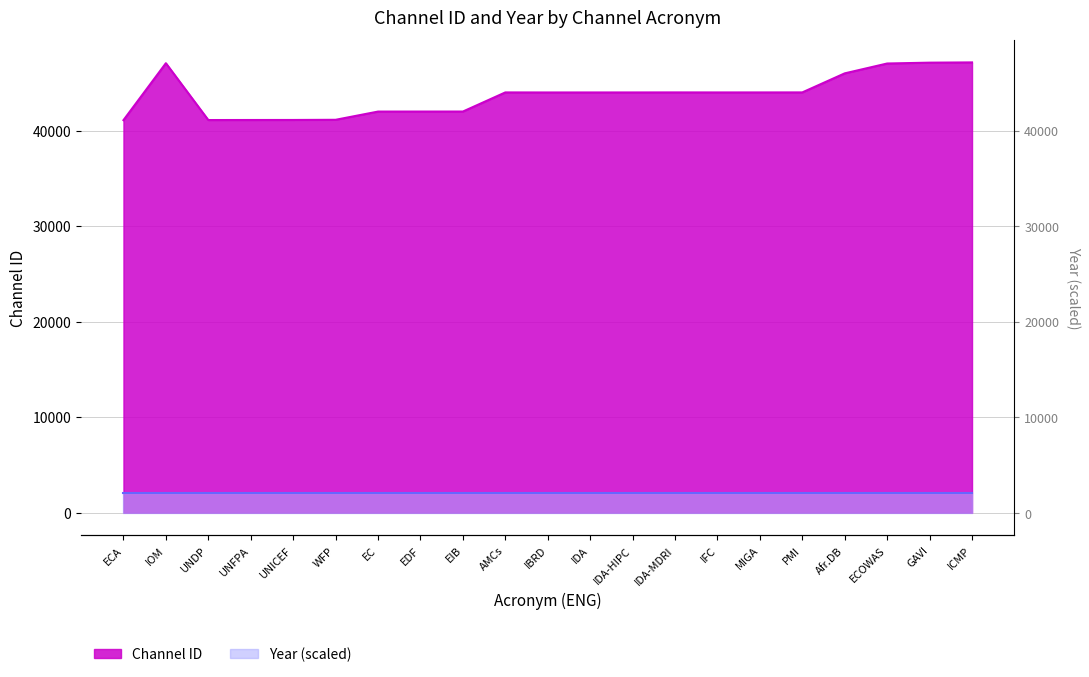

Read the value at IDA-MDRI, to the nearest 100.

44000